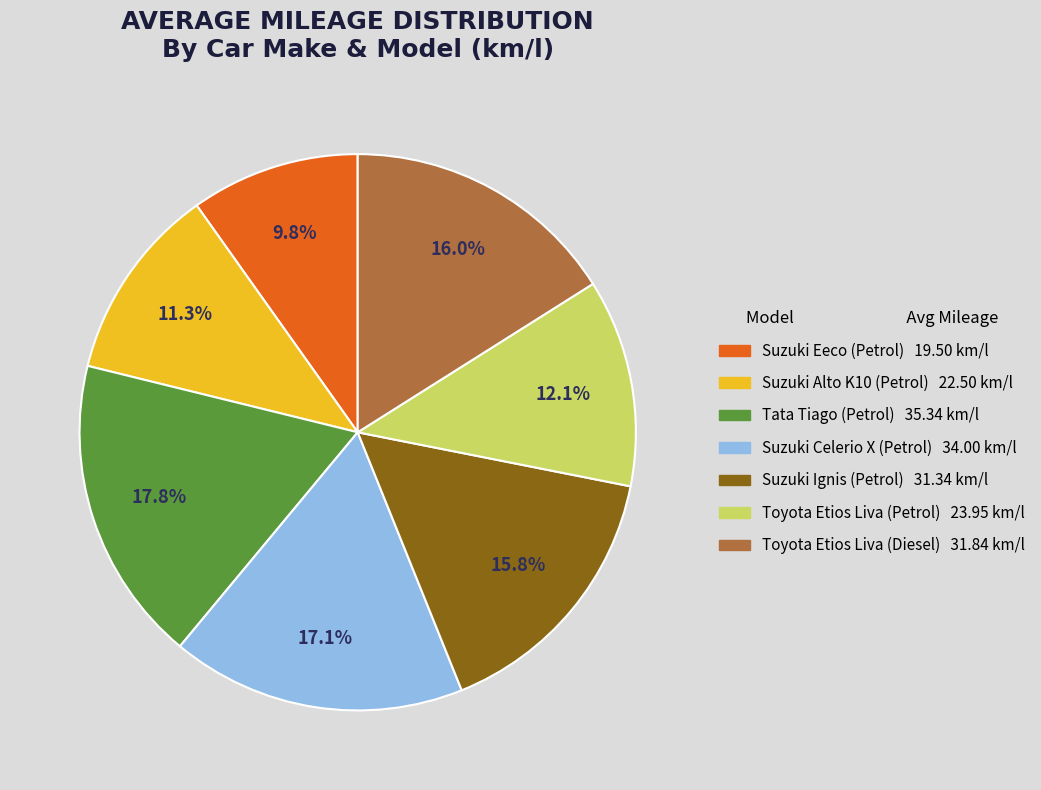

Is there a majority slice in this chart?

No